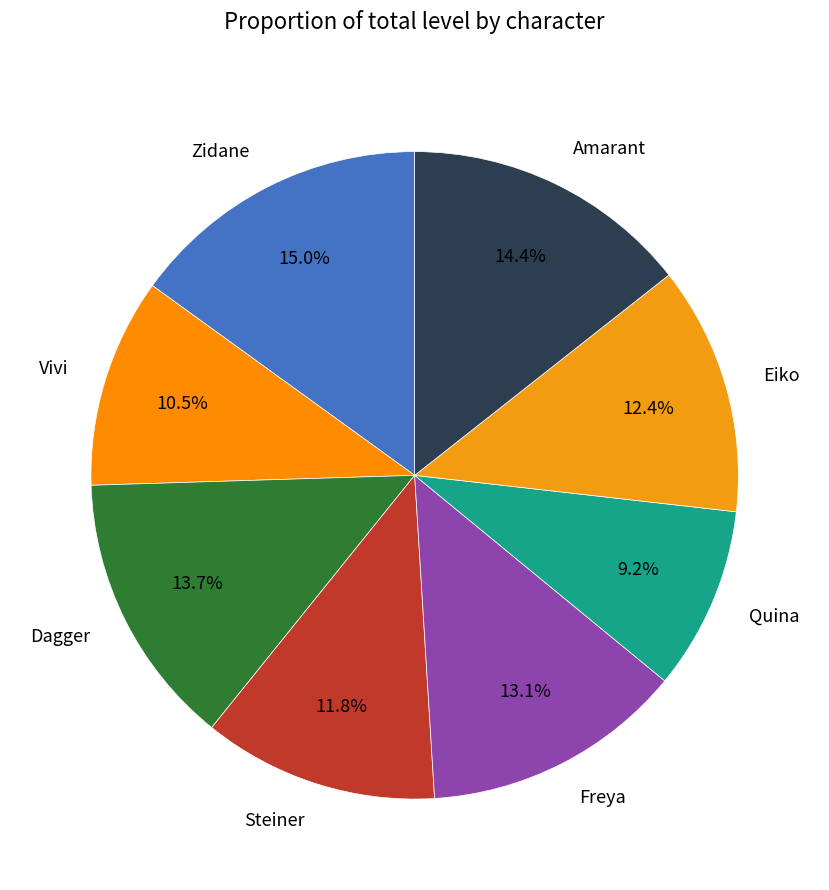

Is Steiner the majority of the pie?

No